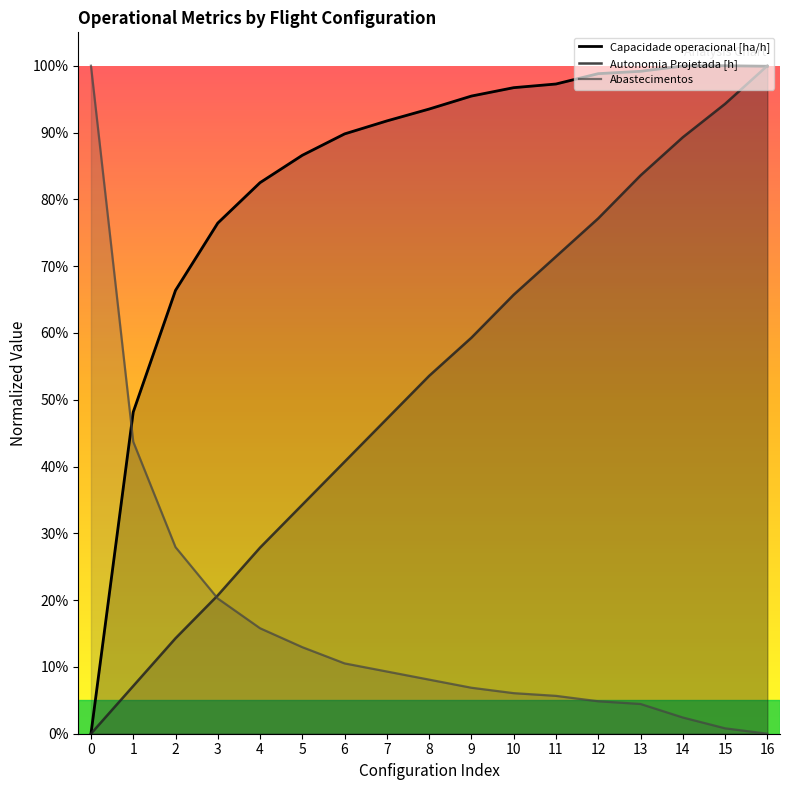

What is the difference between the maximum and minimum values in the Capacidade operacional [ha/h] series?

1.0